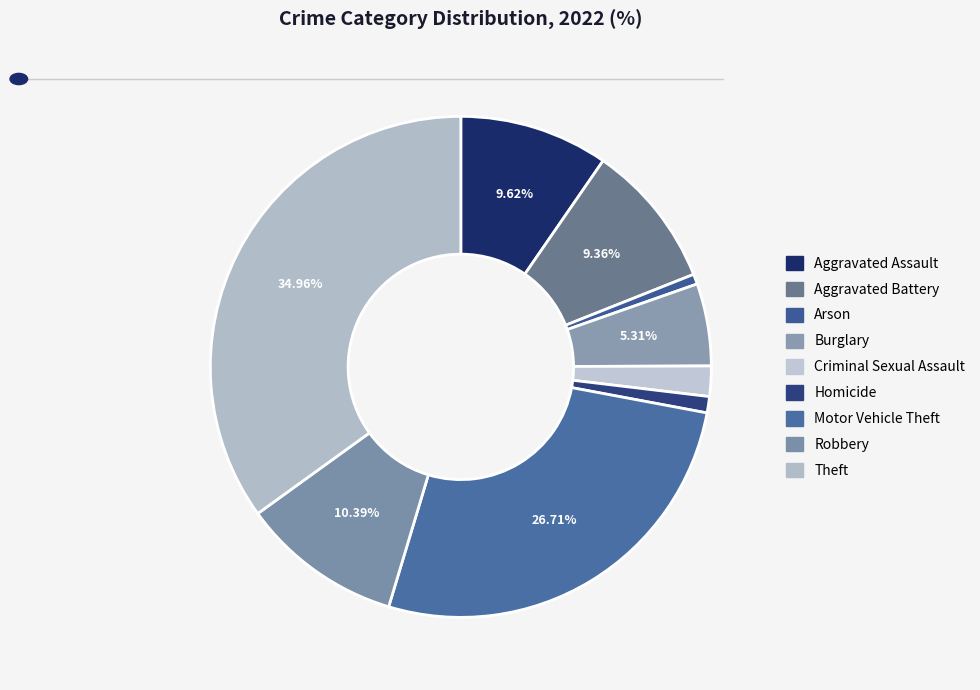

What is the largest slice in the pie chart?

Theft